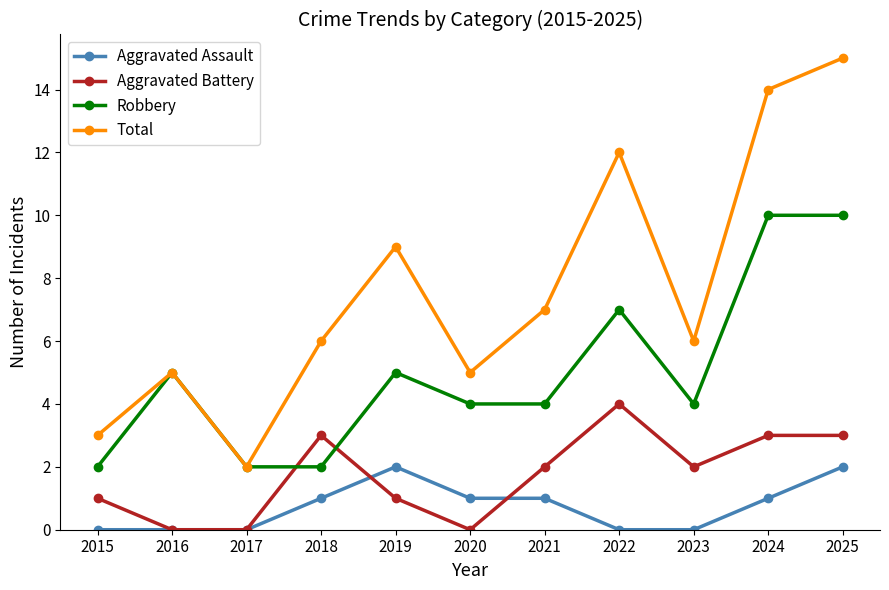

Which series has the largest range (max minus min)?

Total